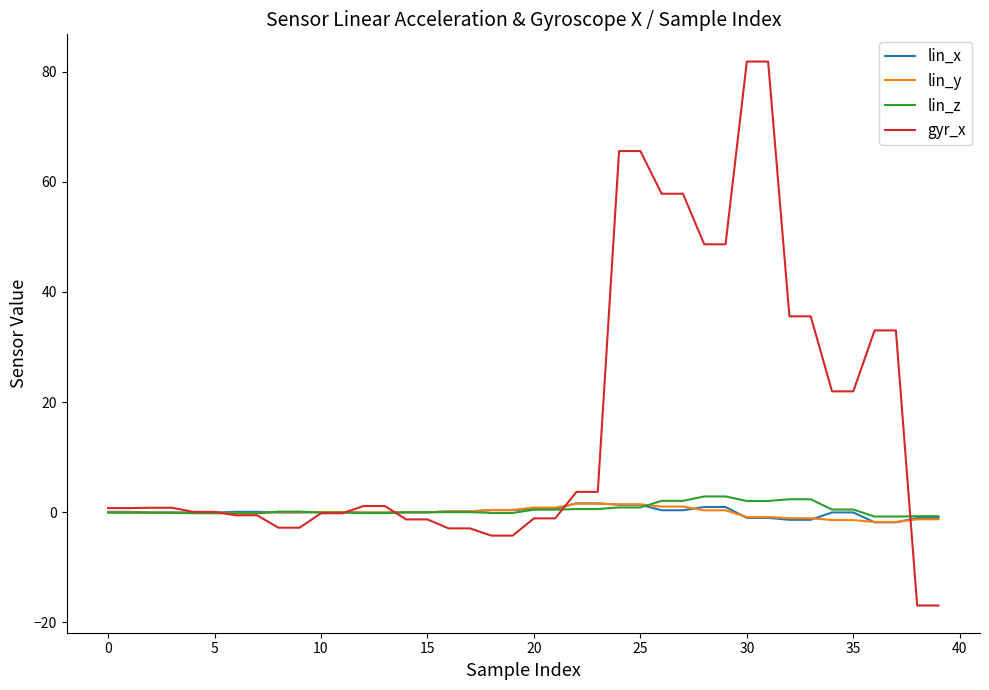

Which series has the widest spread of values?

gyr_x